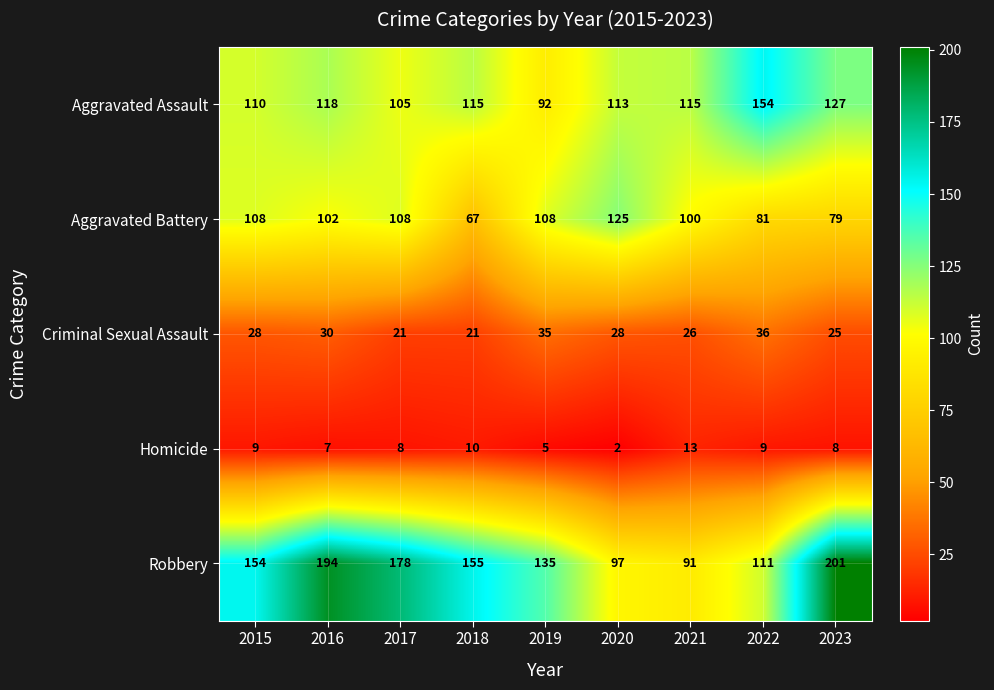

At how many categories does at least one series exceed 145?

6